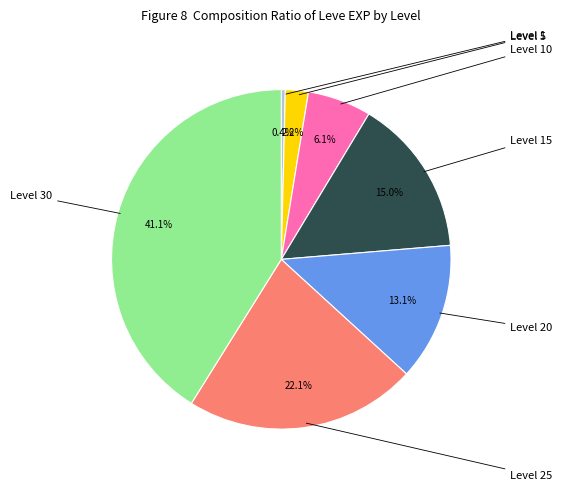

Does any single category account for the majority?

No